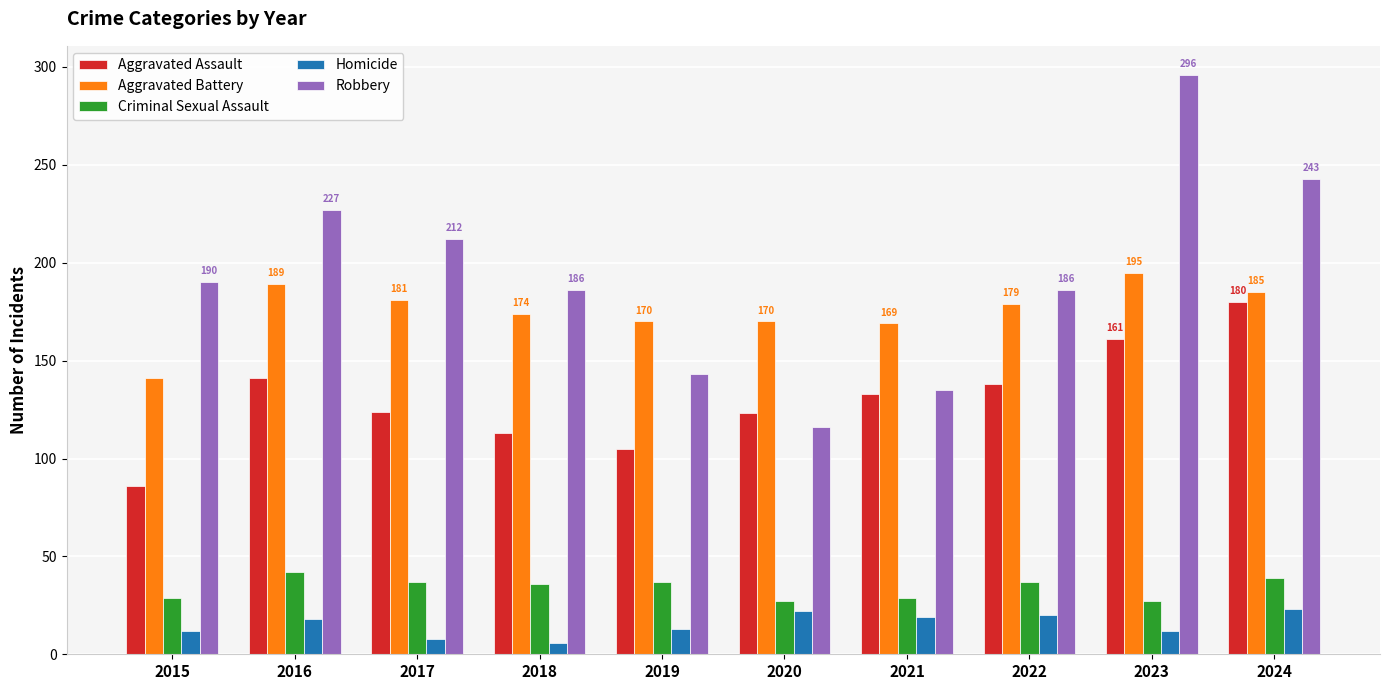

What are all the series names shown in the legend?

Aggravated Assault, Aggravated Battery, Criminal Sexual Assault, Homicide, Robbery